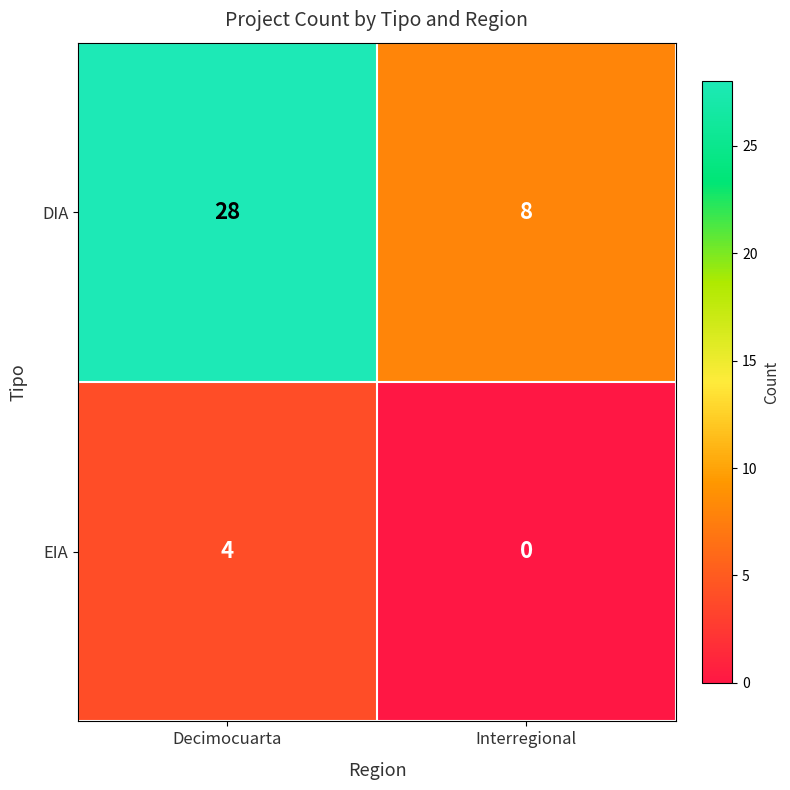

What is the total value across all series at Decimocuarta?

32